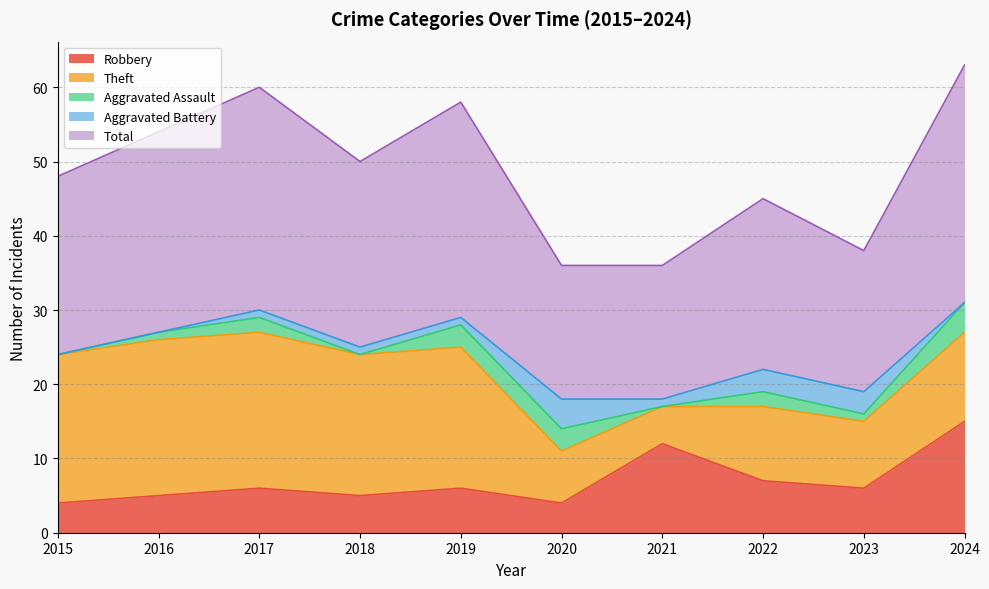

What is the difference between the highest and lowest values at 2022?

21